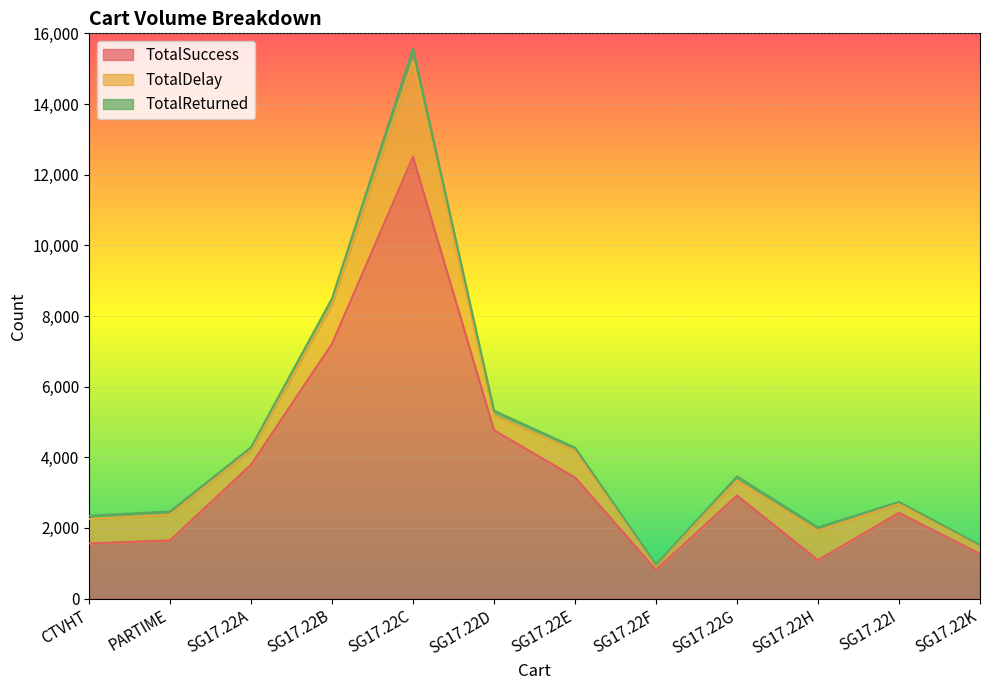

True or false: TotalSuccess has more than 0 points higher than both neighbors.

True